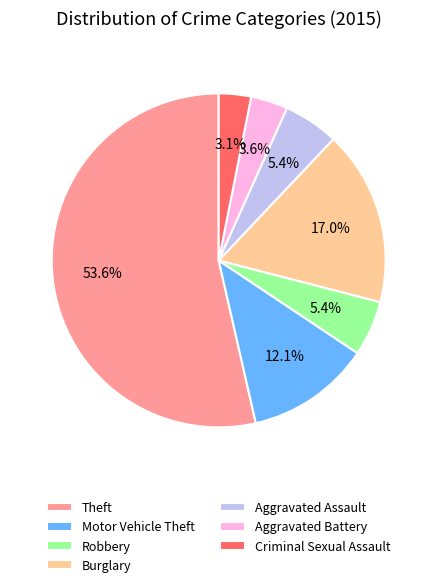

Count the number of slices in the pie.

7